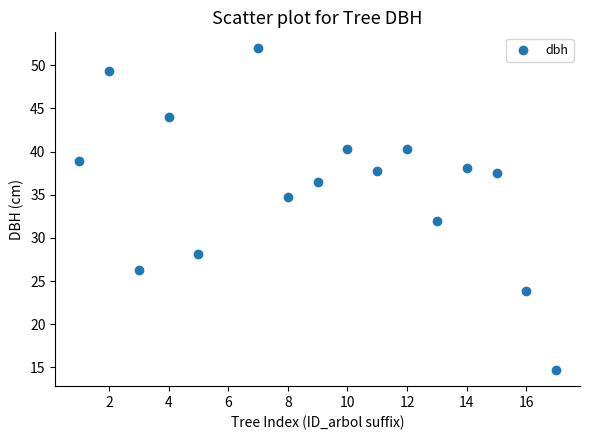

What is the range of X values (max minus min)?

16.0